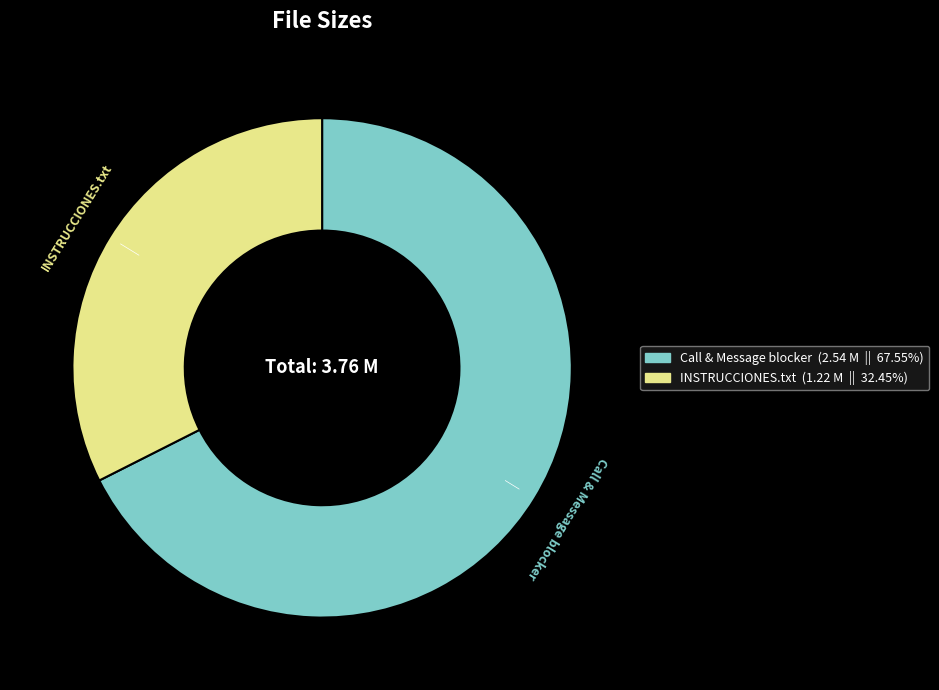

Approximately how many times larger is the value at INSTRUCCIONES.txt (1.22 M || 32.45%) compared to Call & Message blocker (2.54 M || 67.55%)?

0.5